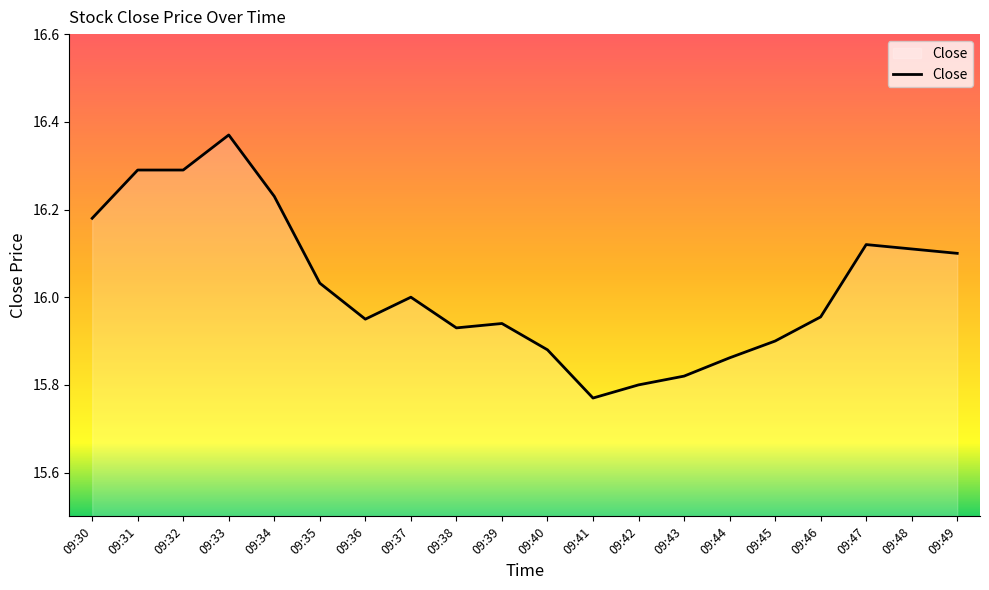

What is the difference between the maximum and minimum values?

0.6